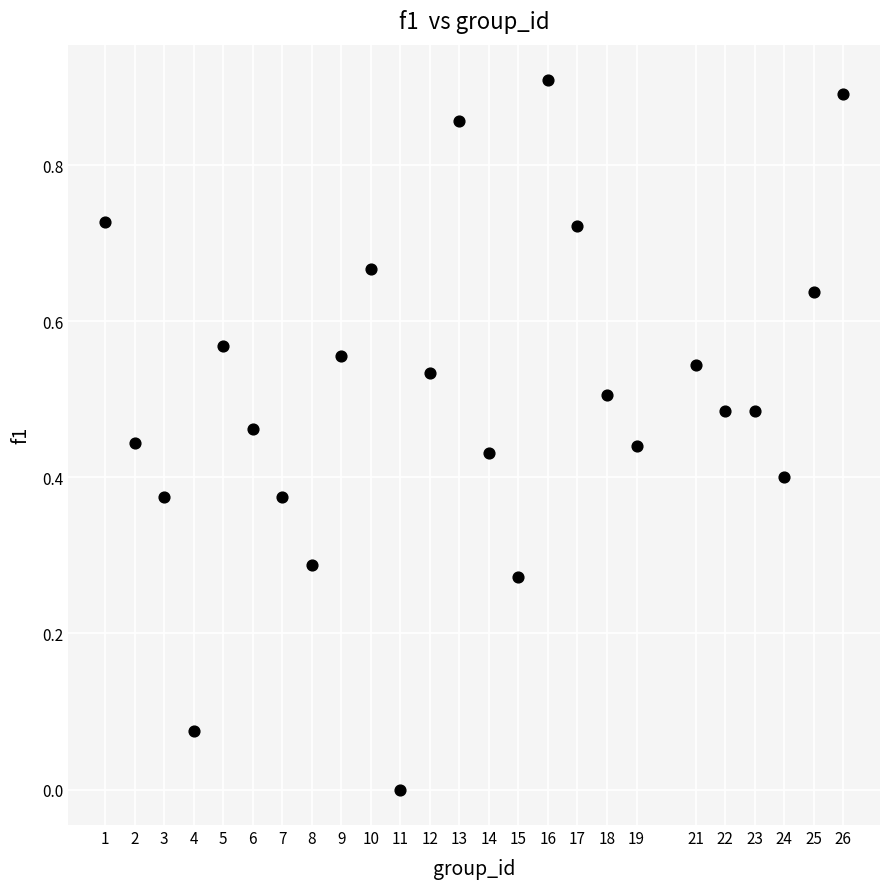

What is the range of X values (max minus min)?

25.0